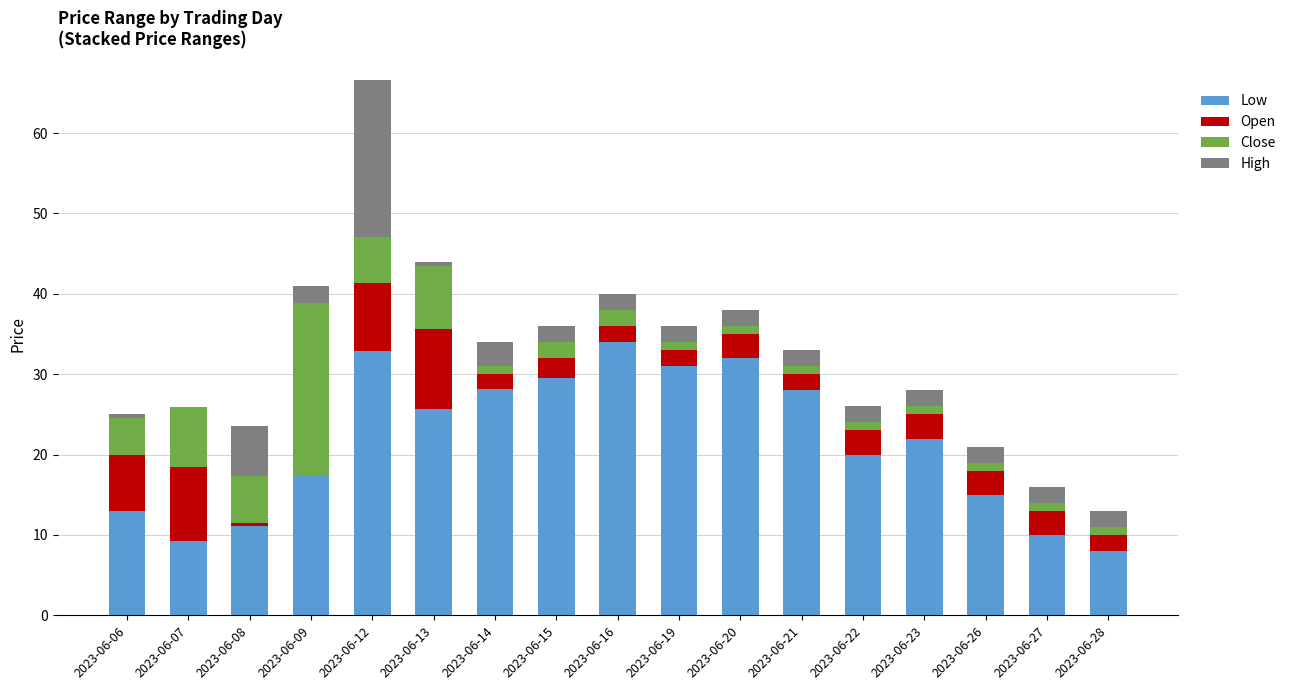

The Low series shows 12.9 at 2023-06-22. True or false?

False